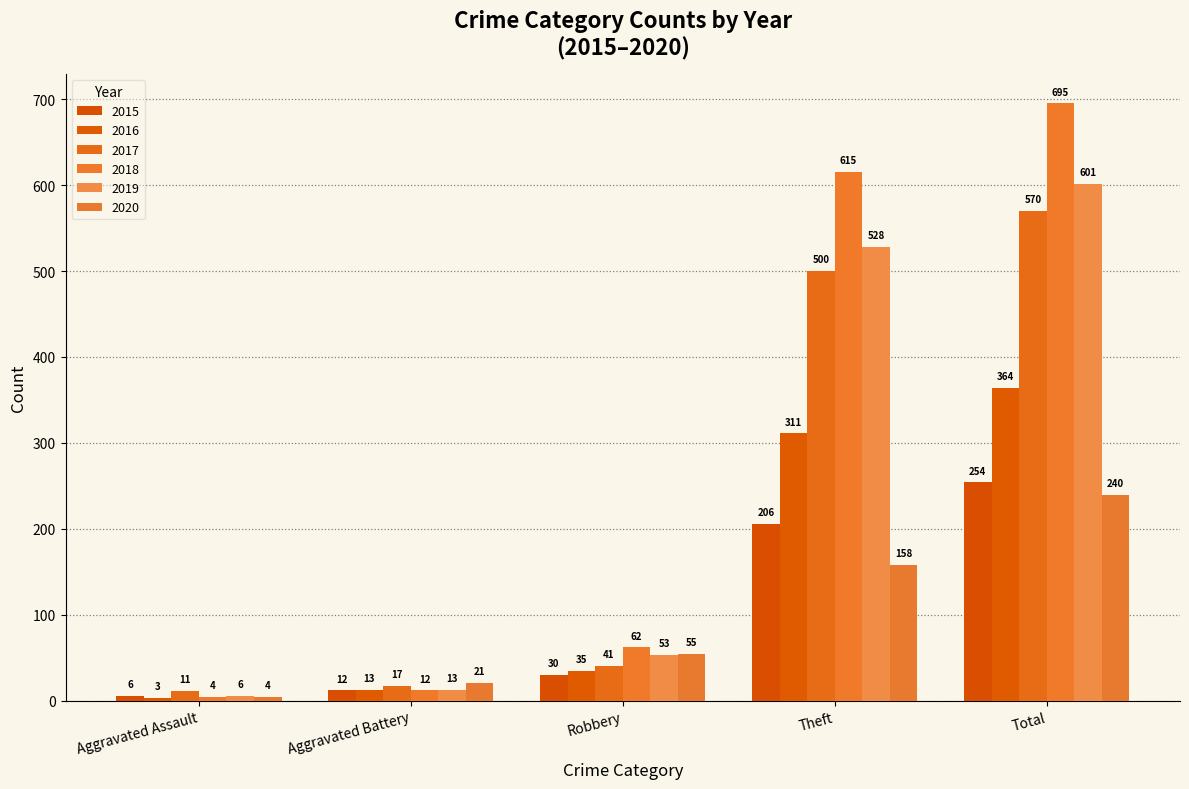

Read the 2019 value at Robbery.

53